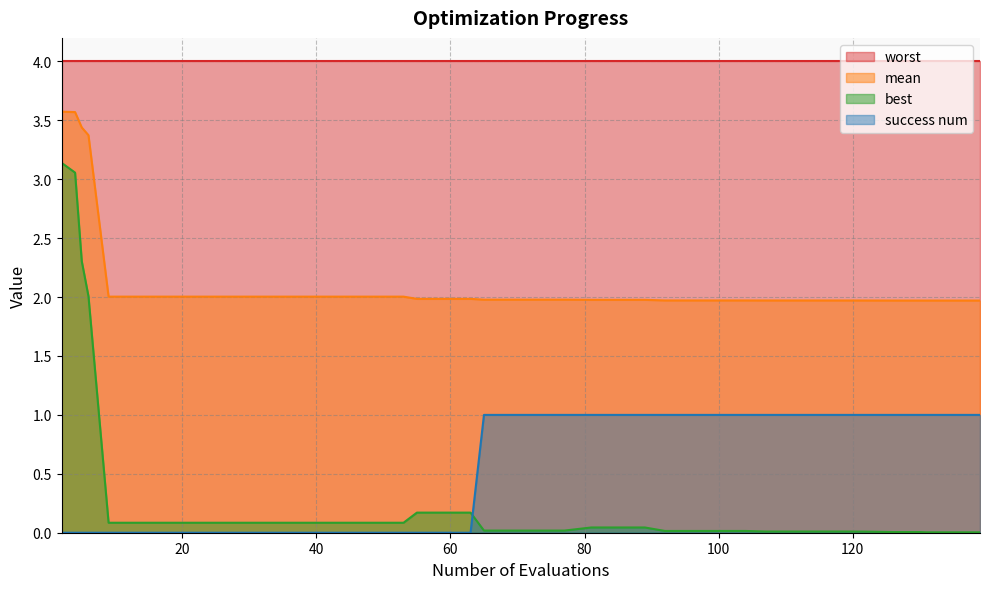

Rank the series by their maximum value, from lowest to highest.

success num, best, mean, worst